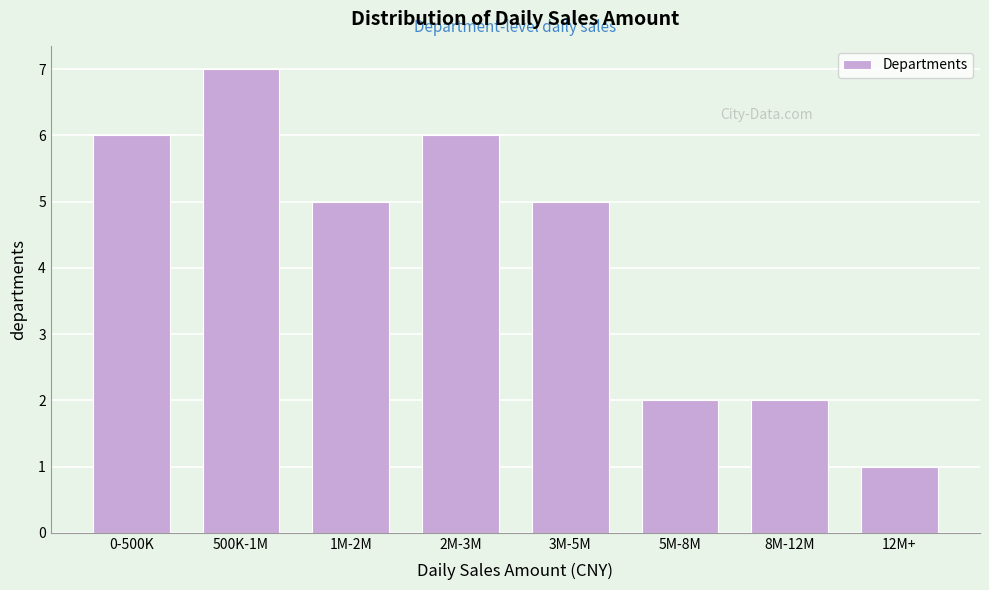

Reading right to left, transcribe all the data shown in this chart.

12M+=1	8M-12M=2	5M-8M=2	3M-5M=5	2M-3M=6	1M-2M=5	500K-1M=7	0-500K=6